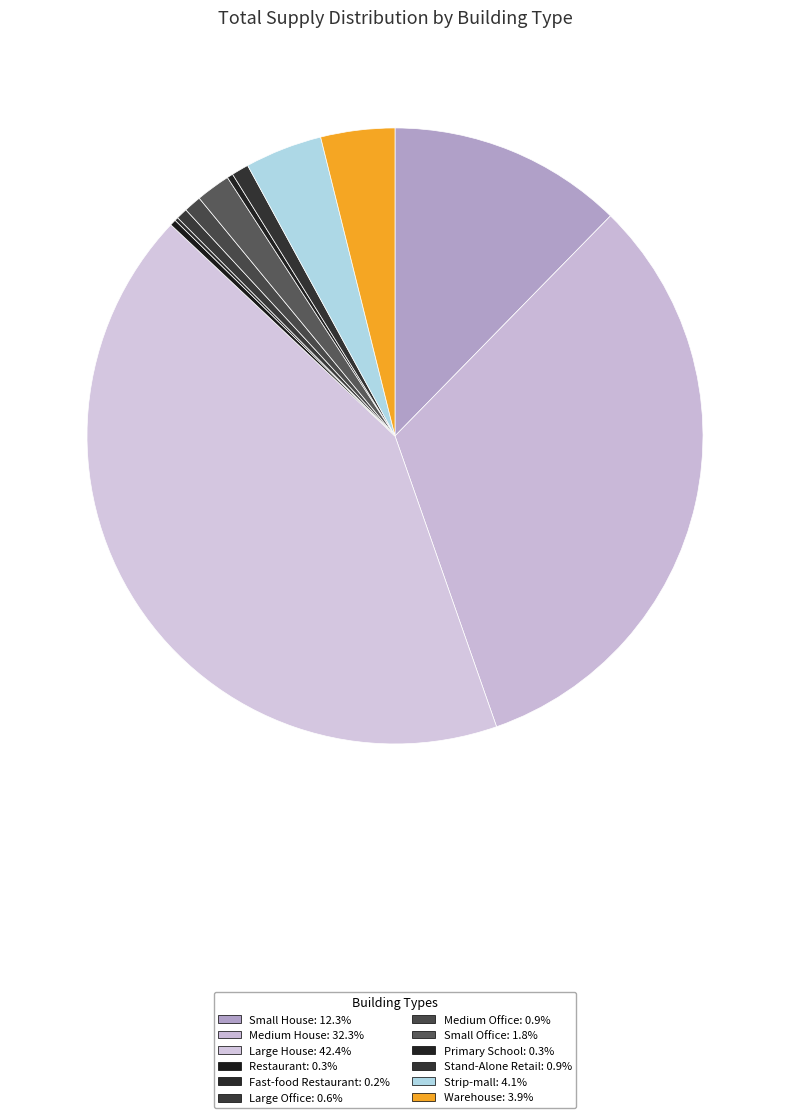

Between Fast-food Restaurant and Stand-Alone Retail, which is larger?

Stand-Alone Retail